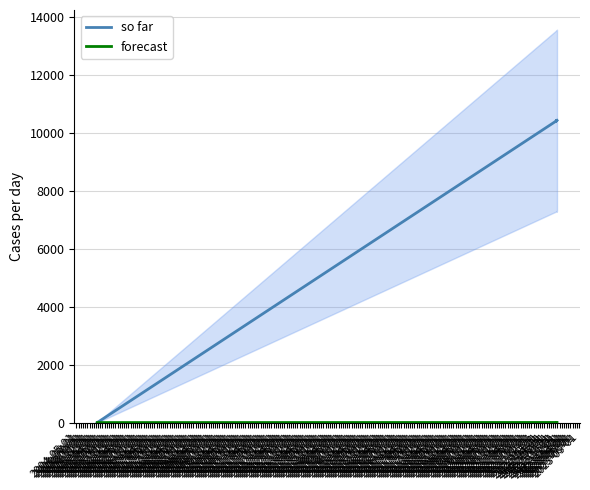

How many series are shown in this chart?

2